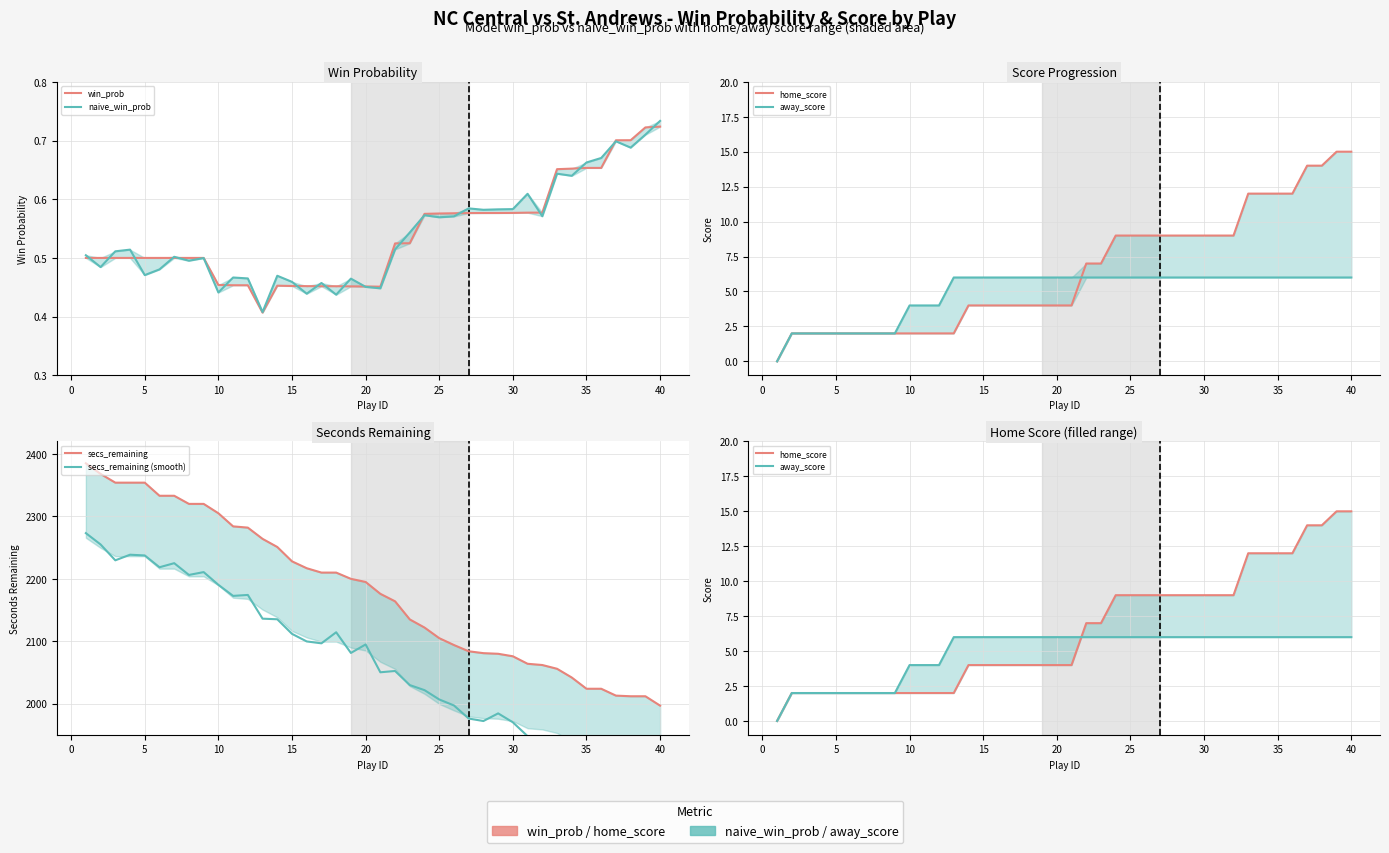

At how many categories does at least one series exceed 2303?

10